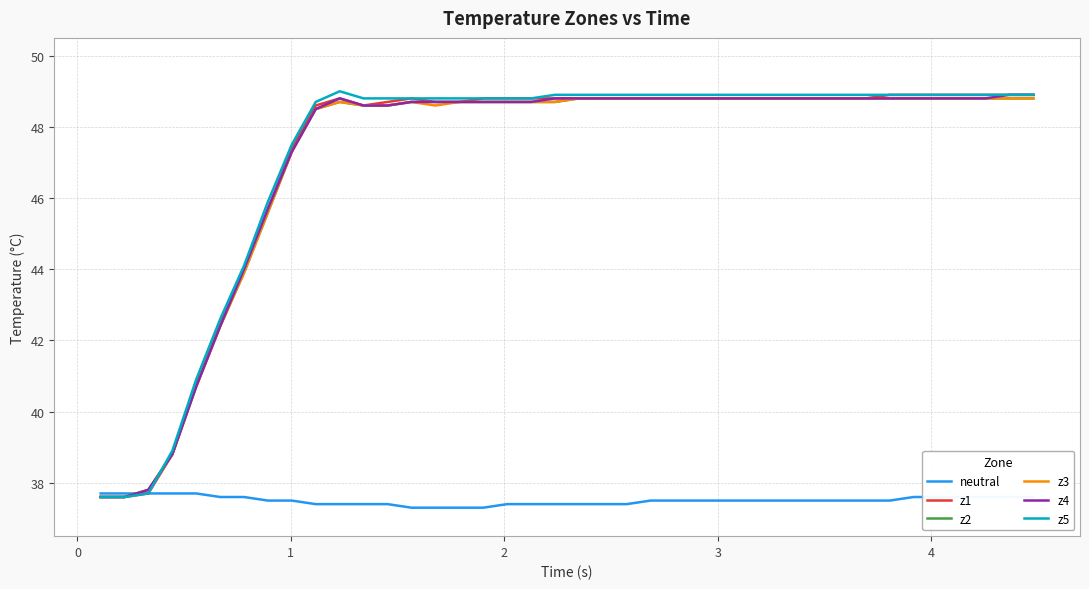

What is the lowest value of the z1 series?

37.6